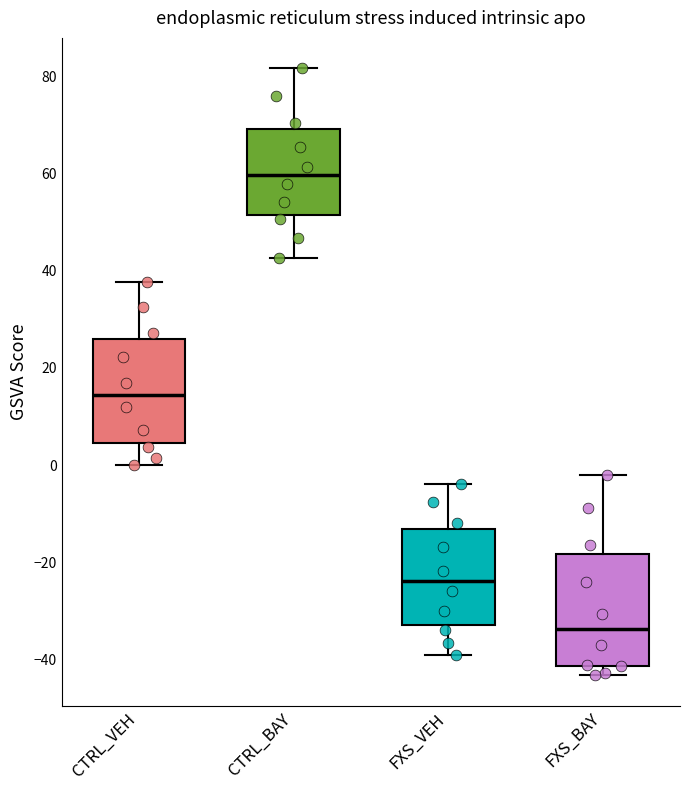

Reading left to right, transcribe this box plot: for each box, give where its median line is, the range the box spans, and where its two whiskers end, as read against the y-axis. The values are not printed on the chart, so give them approximately, as read against the axis.

CTRL_VEH: median 14, box 4 to 26, whiskers 0 to 38
CTRL_BAY: median 60, box 52 to 70, whiskers 42 to 82
FXS_VEH: median -24, box -32 to -14, whiskers -40 to -4
FXS_BAY: median -34, box -42 to -18, whiskers -44 to -2